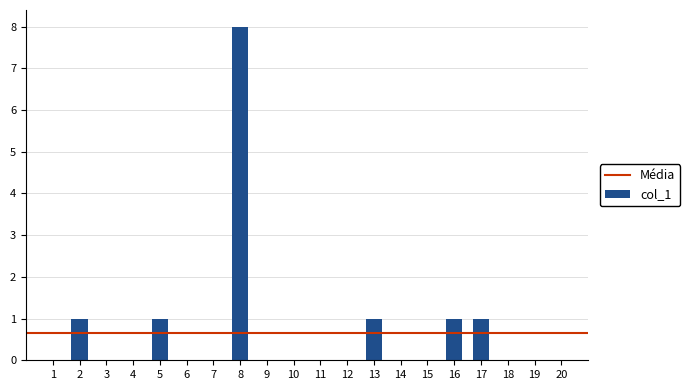

Is it true that the value at 4 is -5?

False